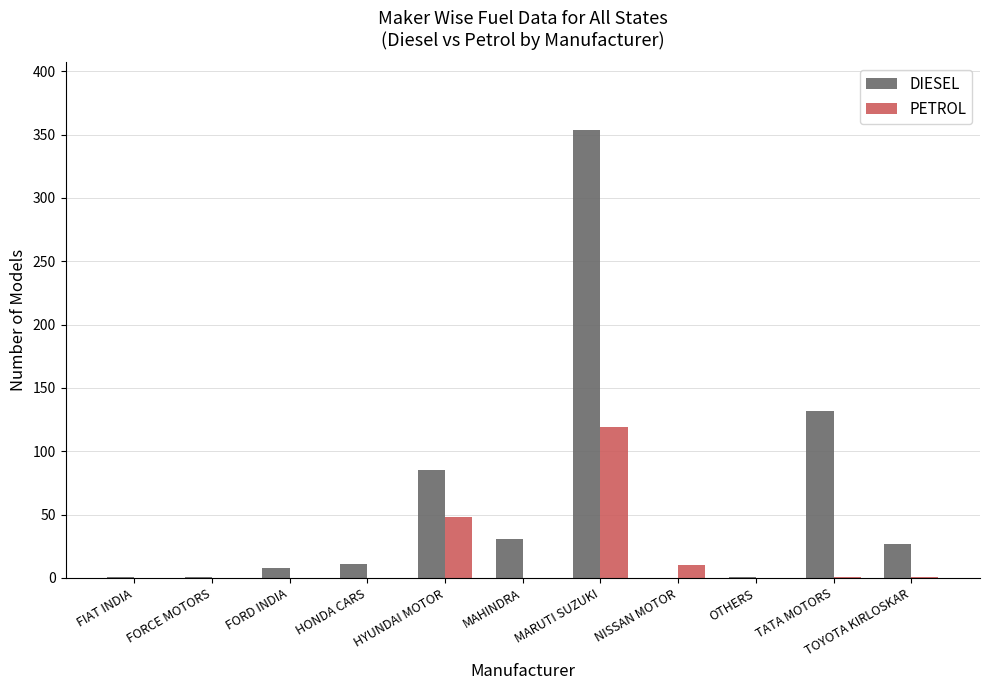

Between HONDA CARS and TATA MOTORS, which series saw the biggest shift?

DIESEL